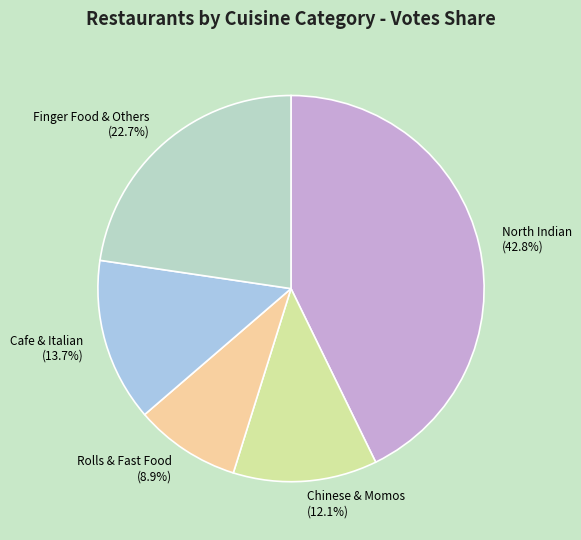

Rank the categories by value from lowest to highest.

Rolls & Fast Food (8.9%), Chinese & Momos (12.1%), Cafe & Italian (13.7%), Finger Food & Others (22.7%), North Indian (42.8%)